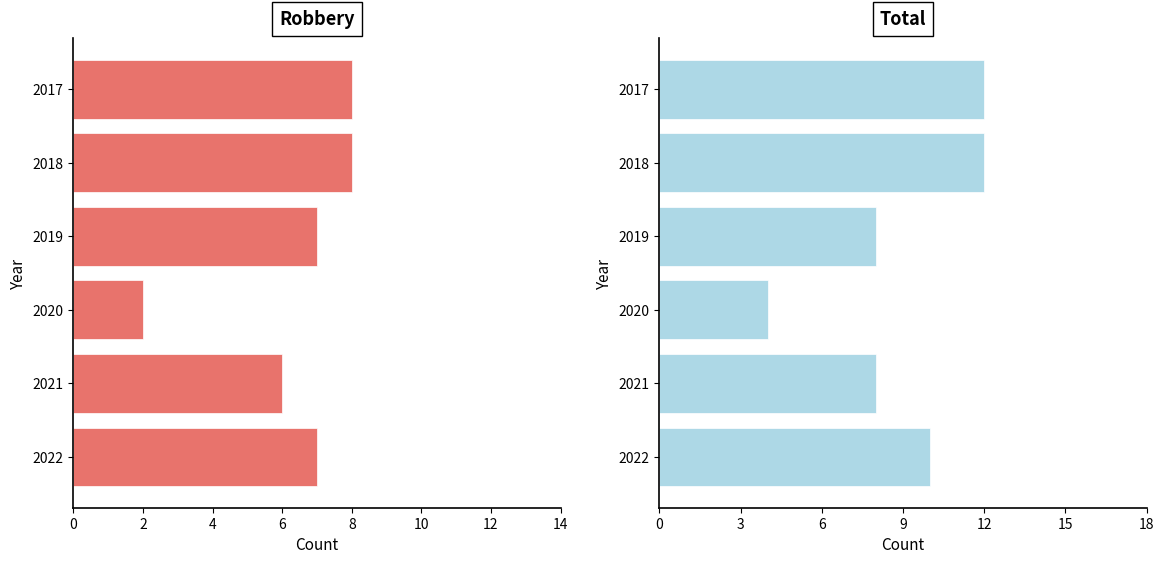

How many groups of bars are there?

6